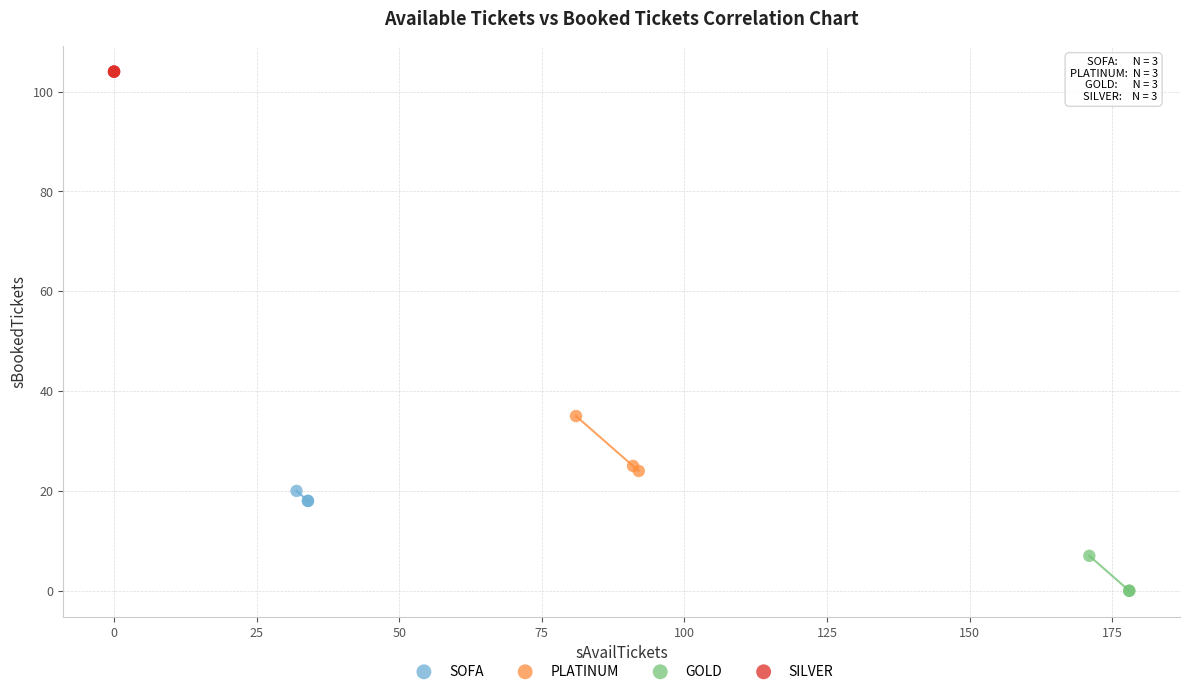

Which series contains the lowest Y value?

GOLD